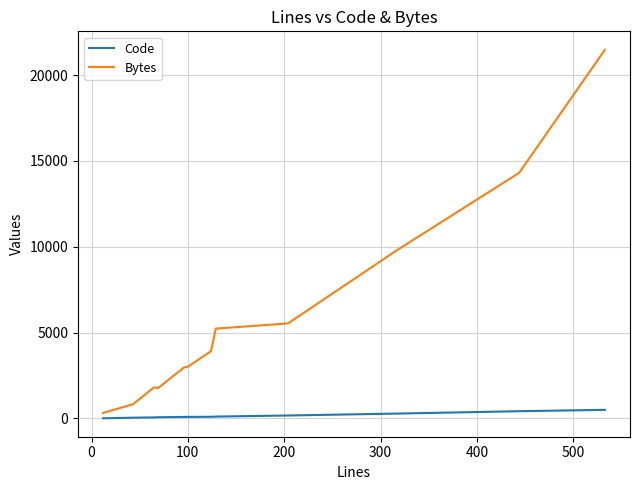

True or false: Code and Bytes intersect in this chart.

False